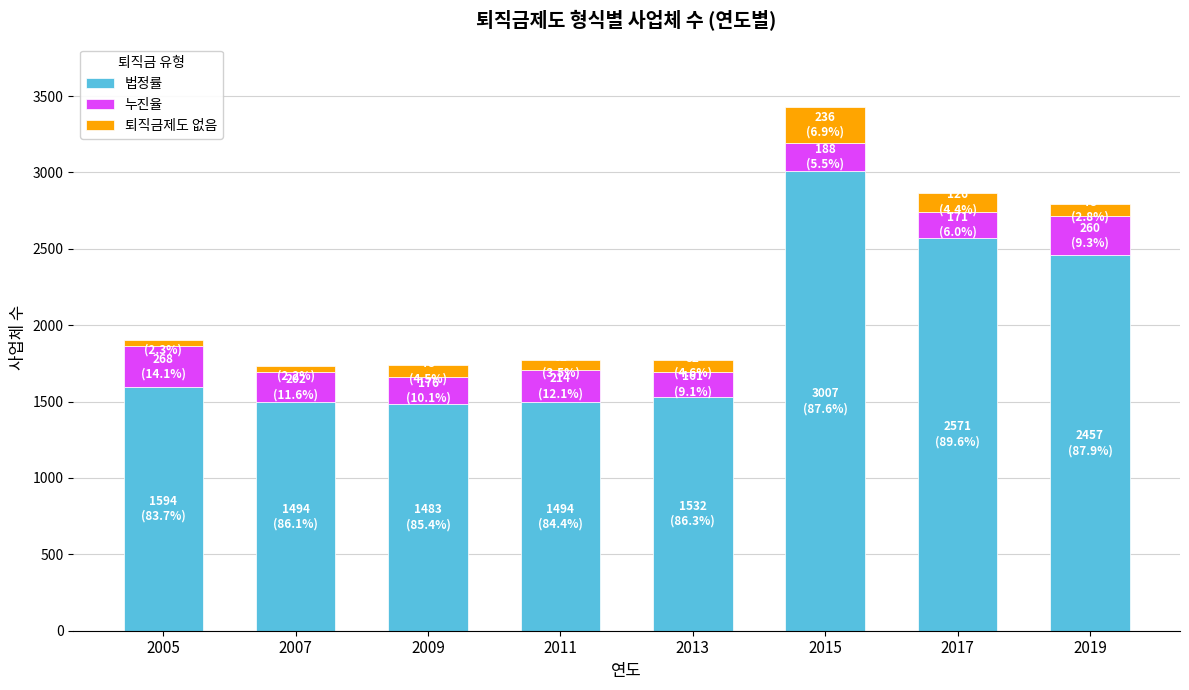

Is it true that 법정률 equals 1532 at 2013?

True